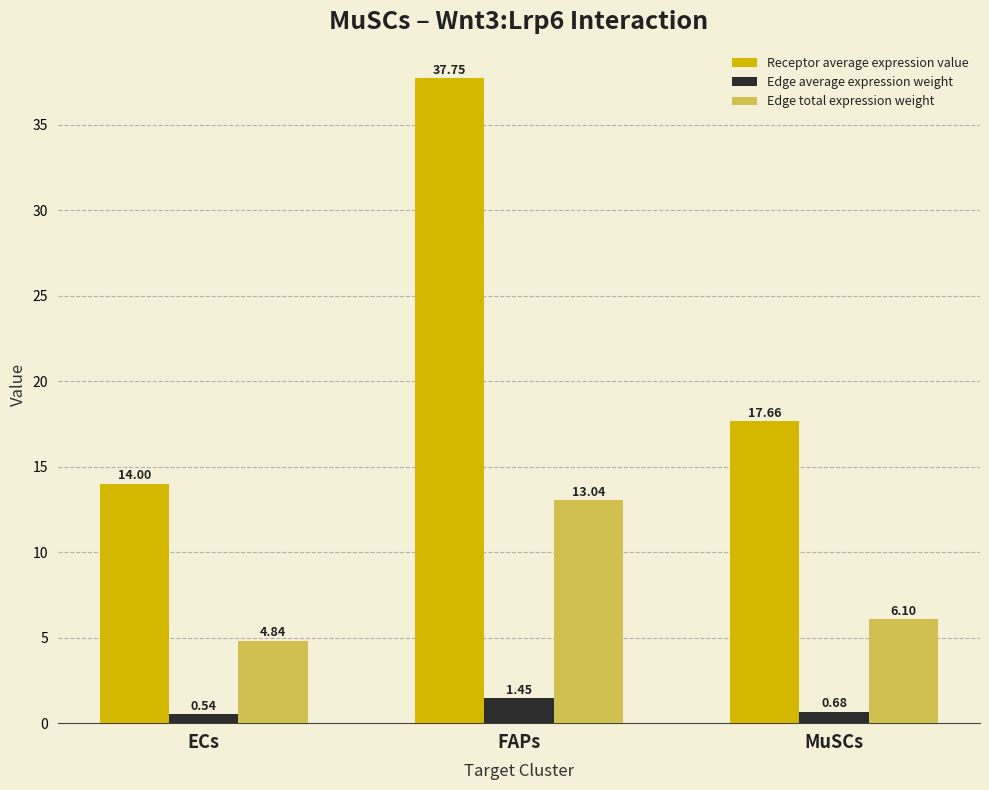

What is the difference between the highest and lowest values at ECs?

13.5